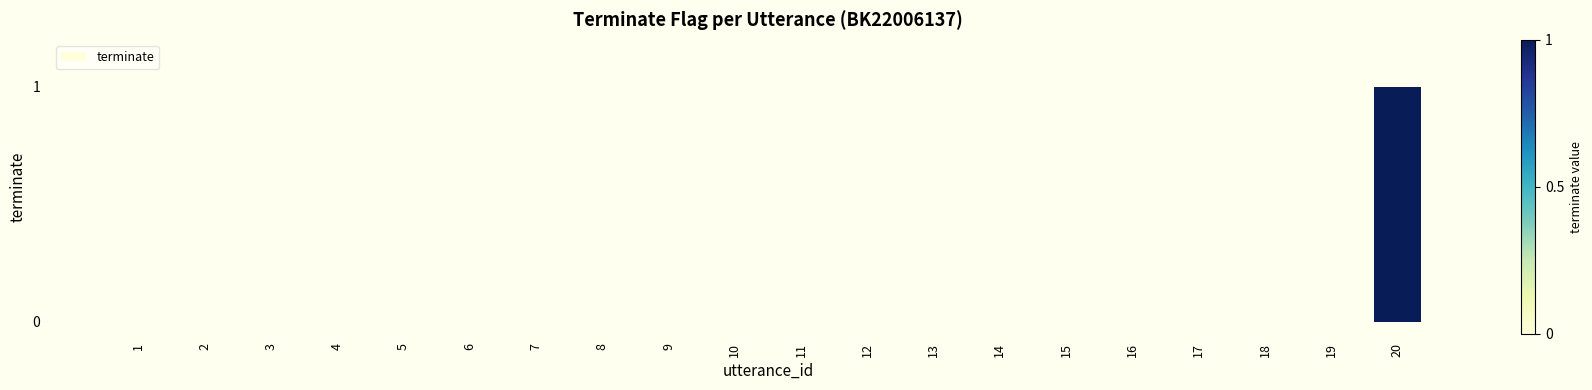

At which category does the chart reach its peak across all series?

20